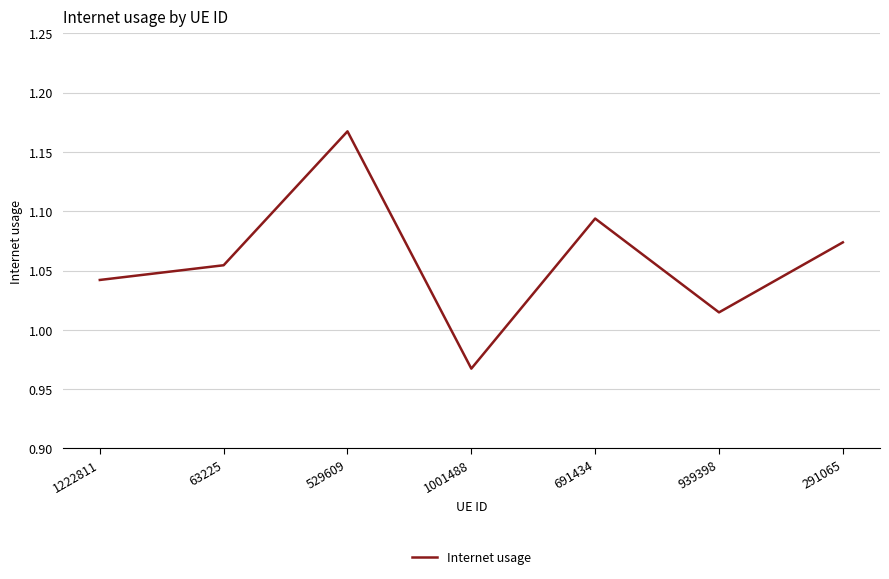

At which label does the data first exceed 1?

1222811